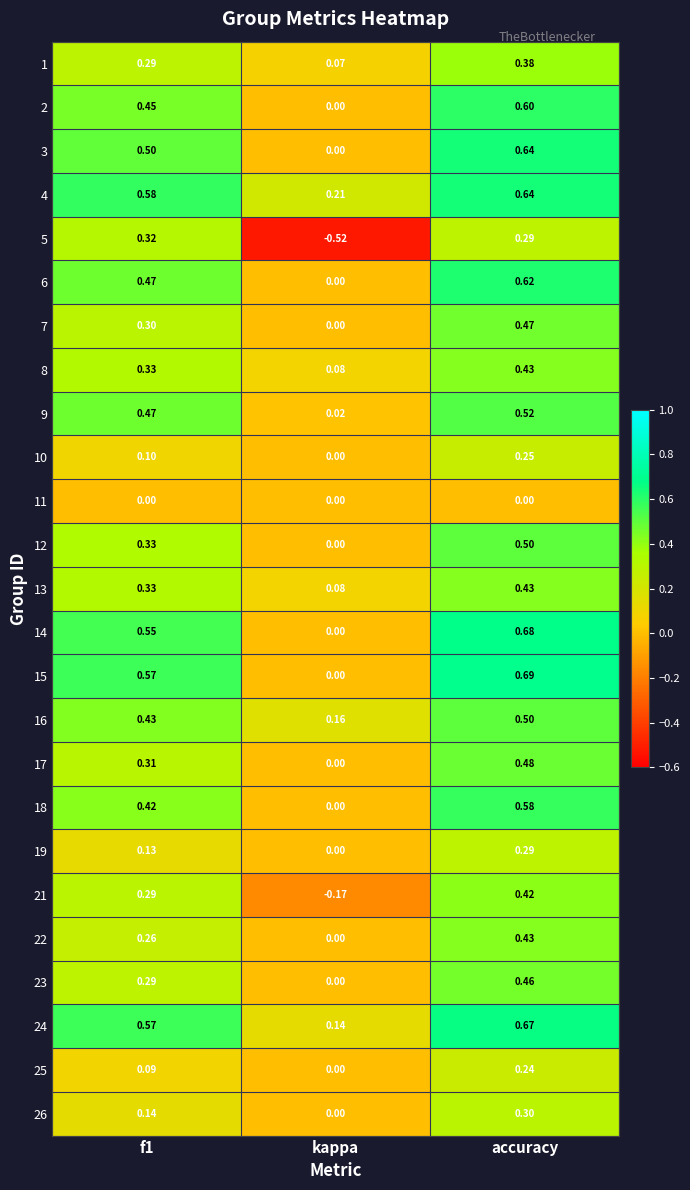

Where is 18 nearest to the value 0?

kappa